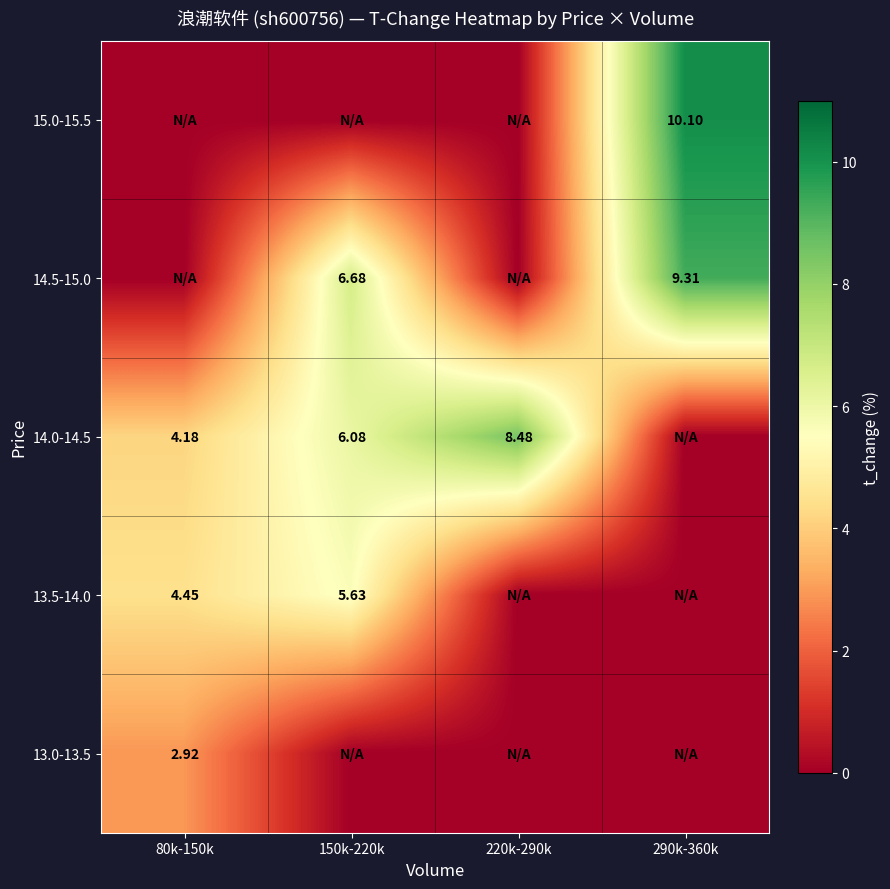

Count the number of categories in the chart.

4